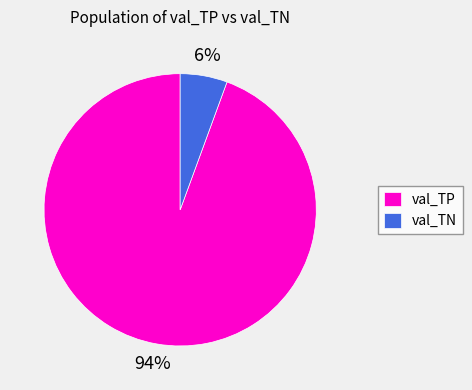

How many segments does this pie chart have?

2